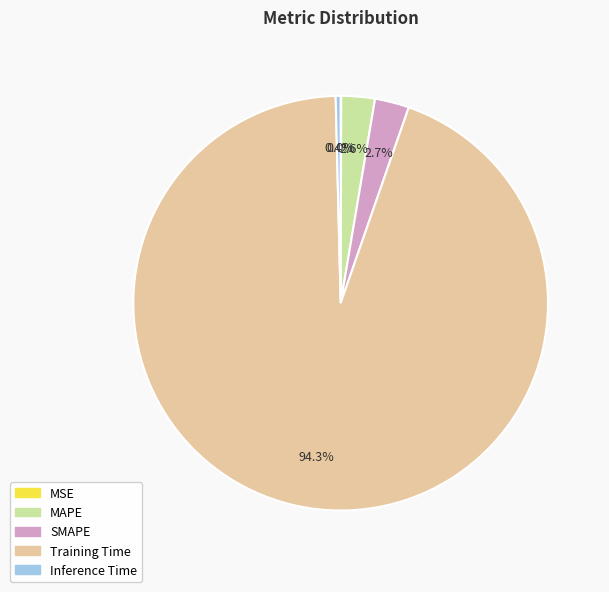

Is Inference Time the majority of the pie?

No